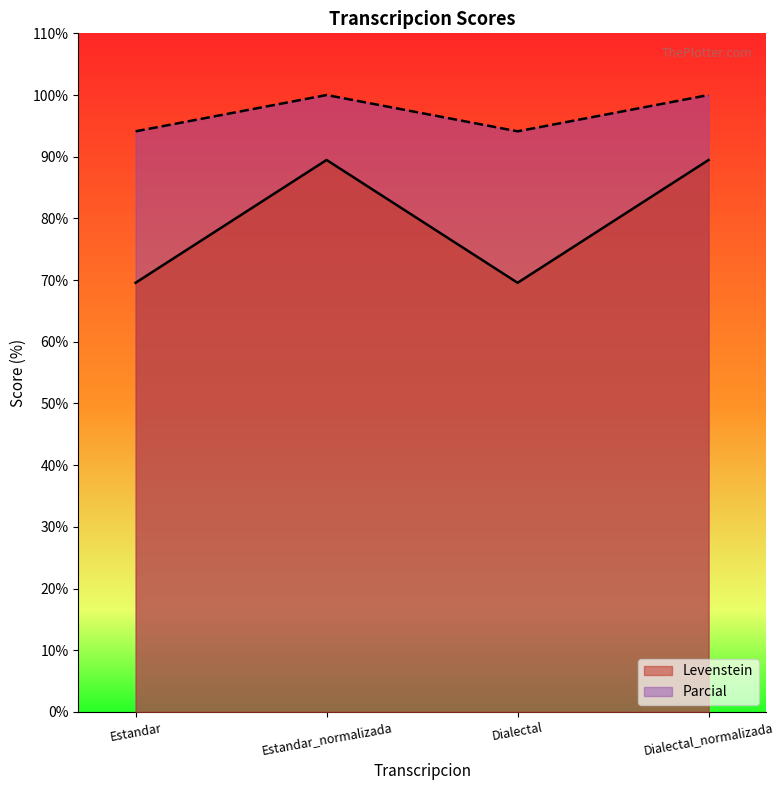

What is the difference between the maximum and minimum values in the Parcial series?

5.9